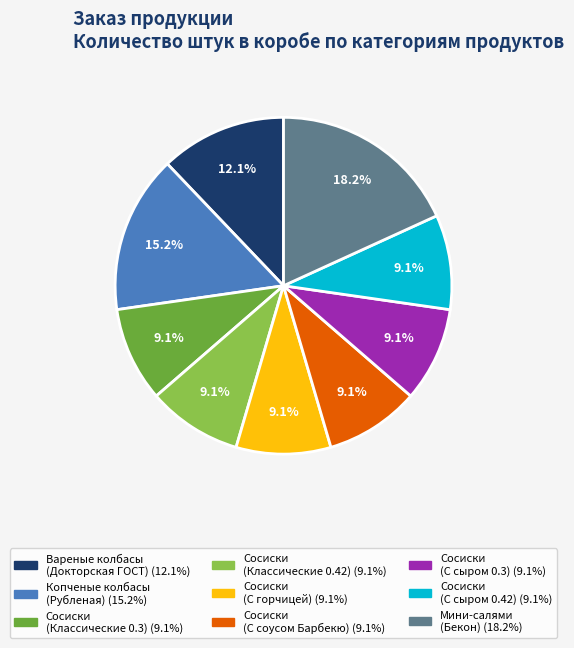

Is there a majority slice in this chart?

No